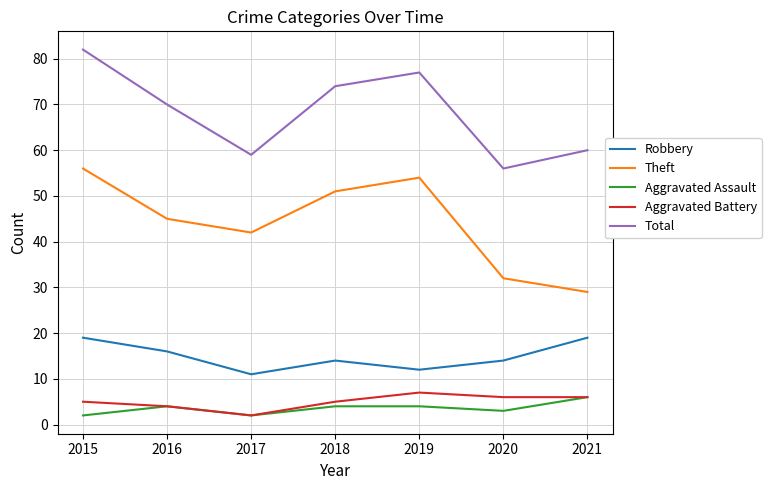

Where does the Total series first go above 70?

2015